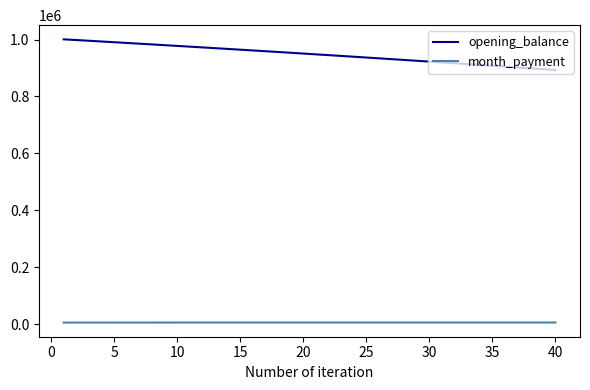

Which series has the largest total across all categories?

opening_balance